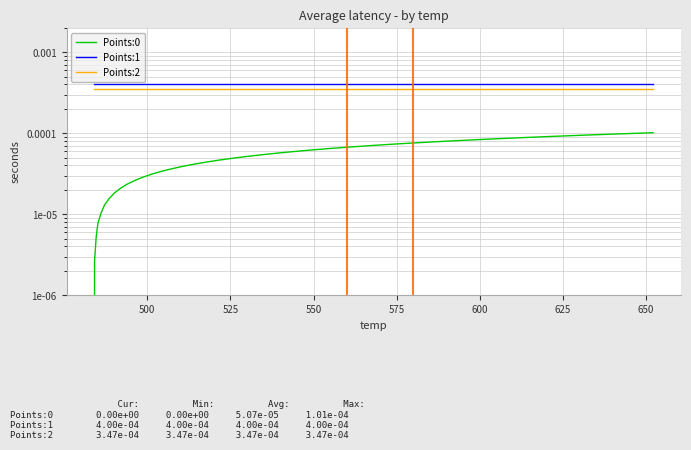

Which series has the largest total across all categories?

Points:1